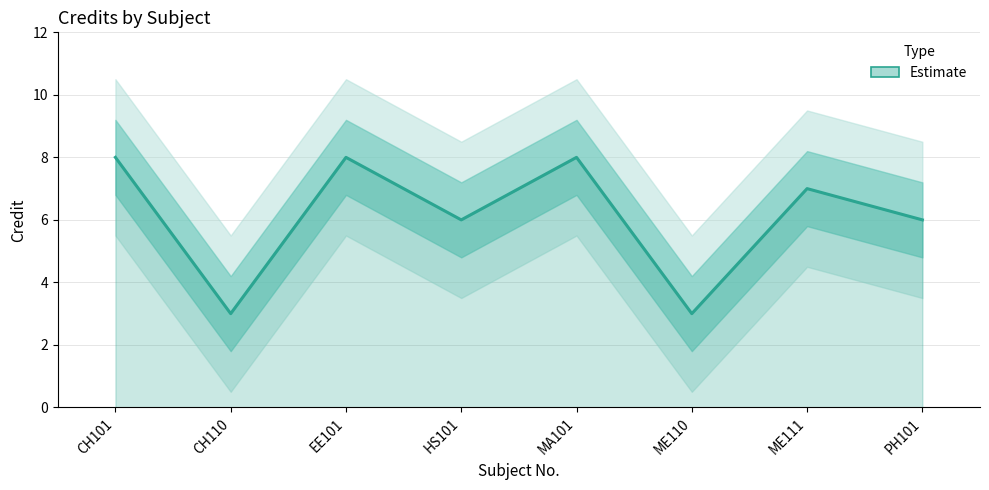

At which category does the chart reach its peak across all series?

CH101